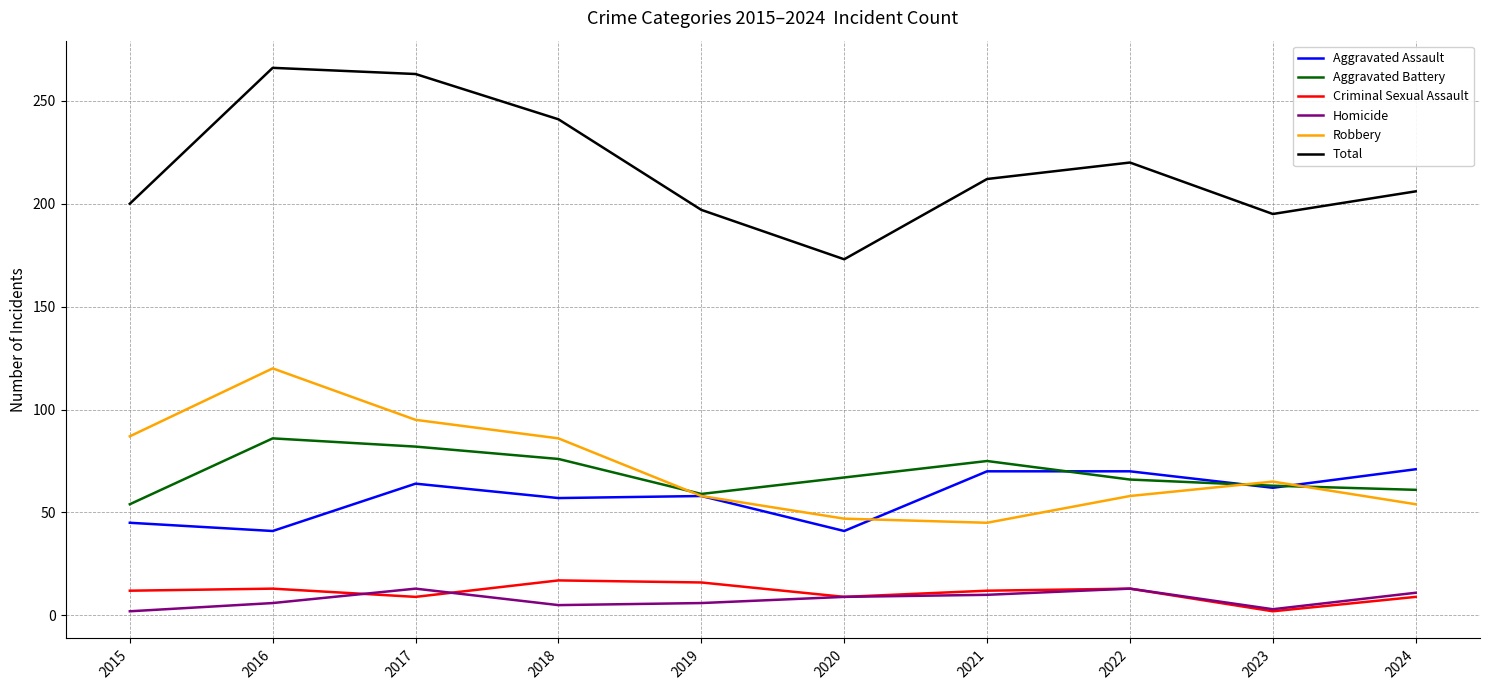

True or false: Aggravated Assault and Homicide intersect in this chart.

False